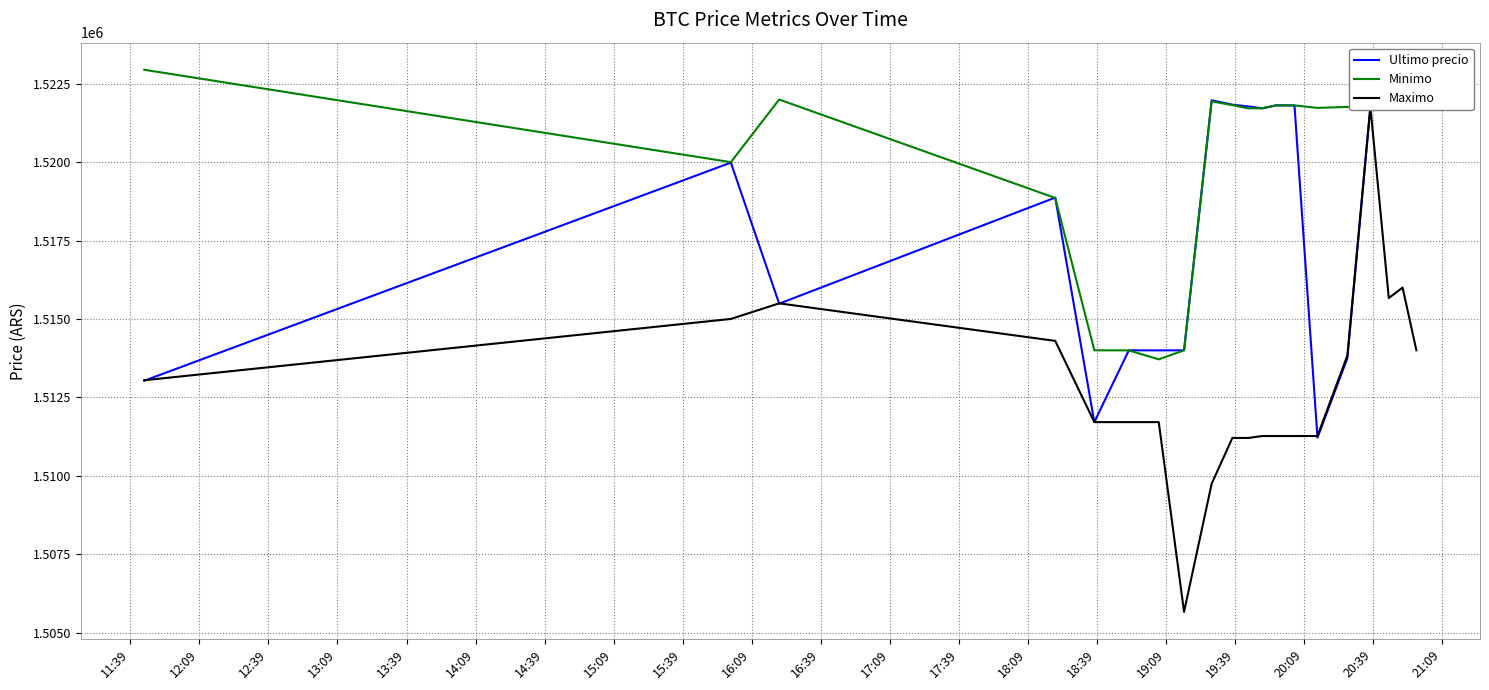

What is the label of the 10th point from the right?

16:39